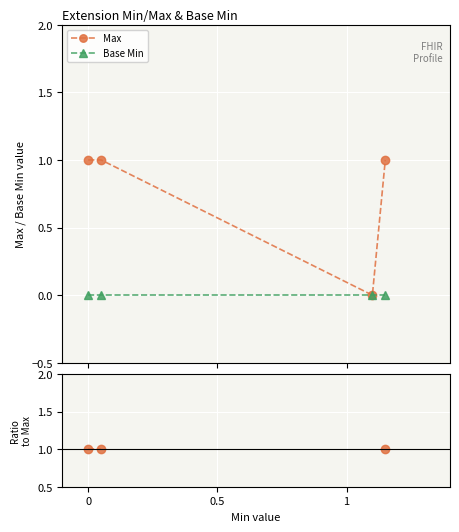

Is the value of Max at 1 greater than the value of Base Min at 0.5?

No